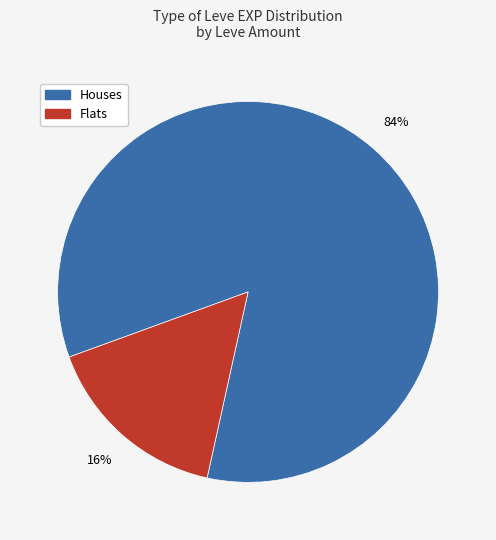

How many slices are in this pie chart?

2